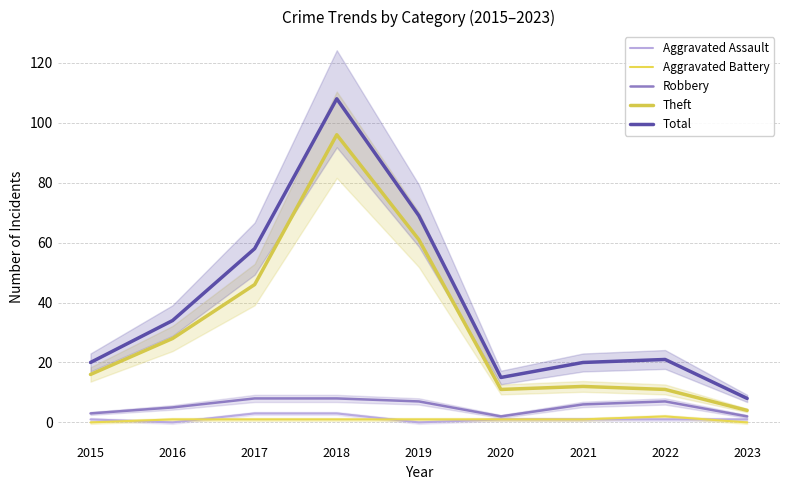

Reading left to right, list all the values displayed in this chart.

Aggravated Assault: 1	0	3	3	0	1	1	1	1
Aggravated Battery: 0	1	1	1	1	1	1	2	0
Robbery: 3	5	8	8	7	2	6	7	2
Theft: 16	28	46	96	61	11	12	11	4
Total: 20	34	58	108	69	15	20	21	8